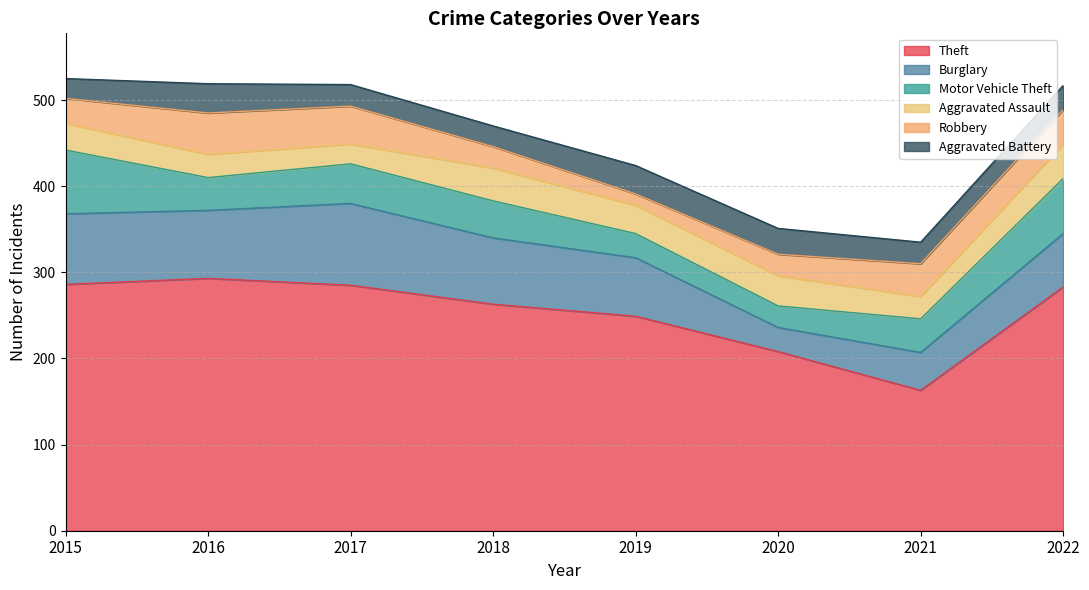

Is it true that Robbery equals 40 at 2018?

False